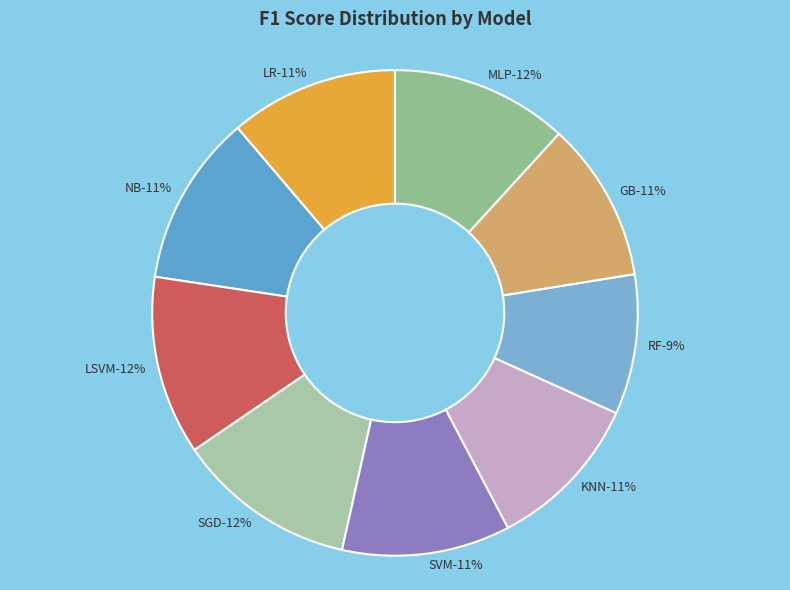

True or false: MLP accounts for 1% of the total.

False